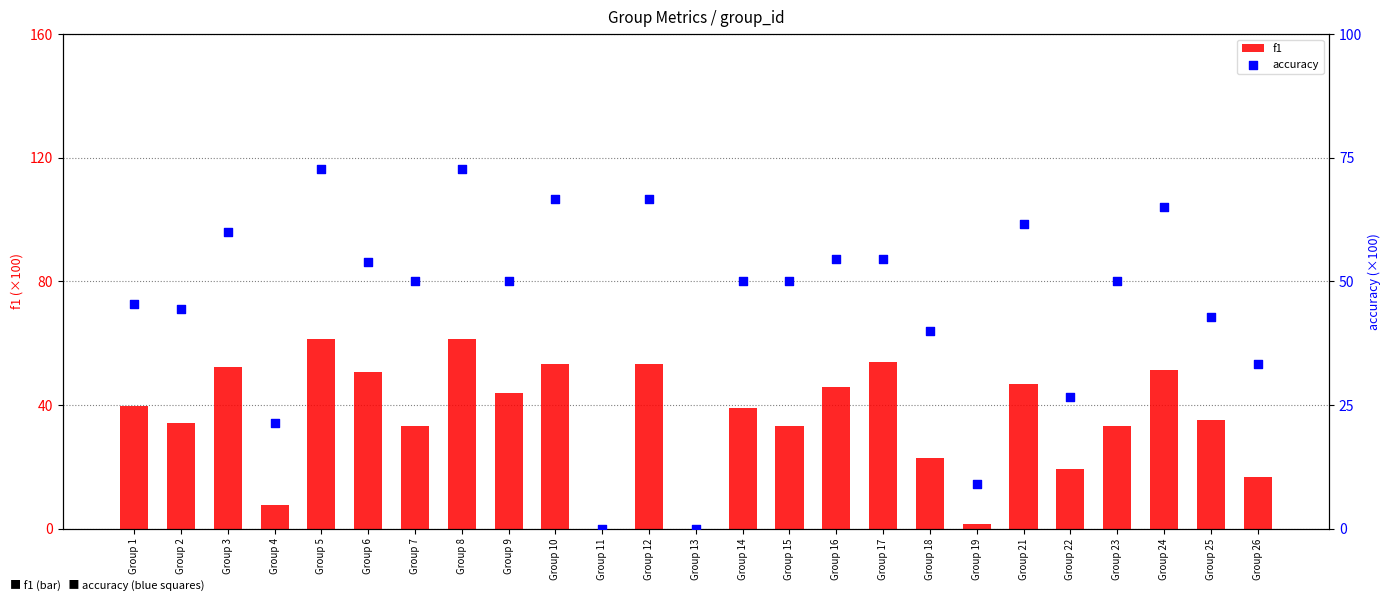

What are all the series names shown in the legend?

f1, accuracy